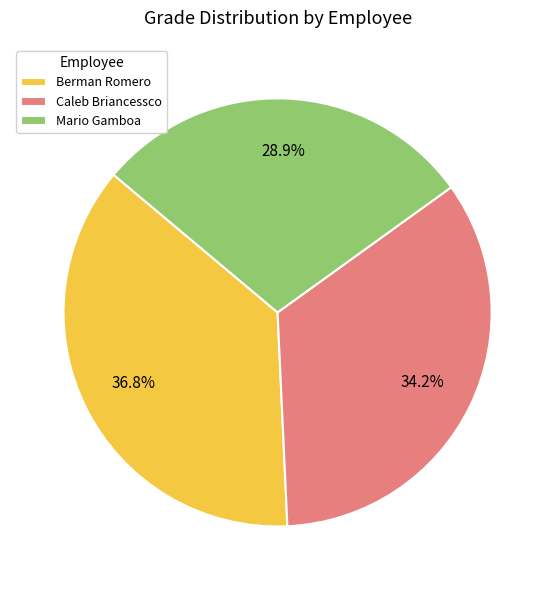

True or false: Mario Gamboa accounts for 43% of the total.

False